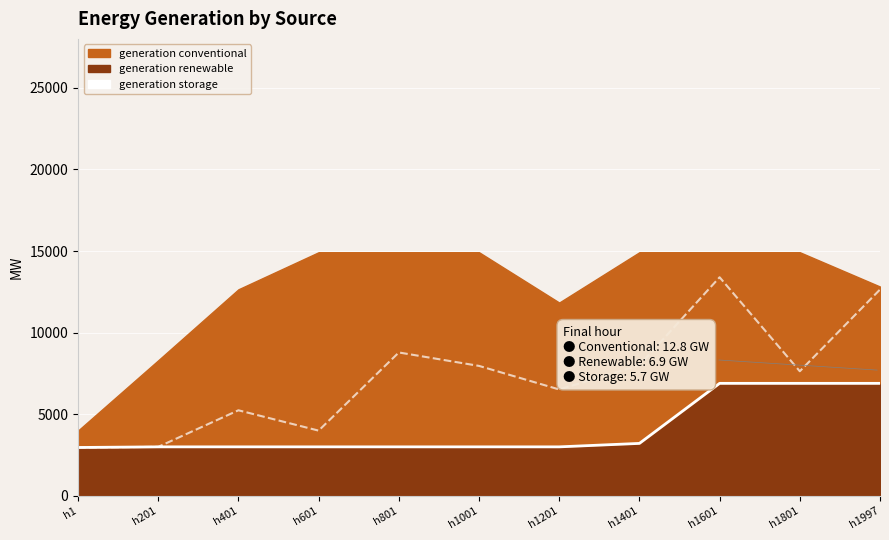

True or false: generation conventional and generation renewable intersect in this chart.

False